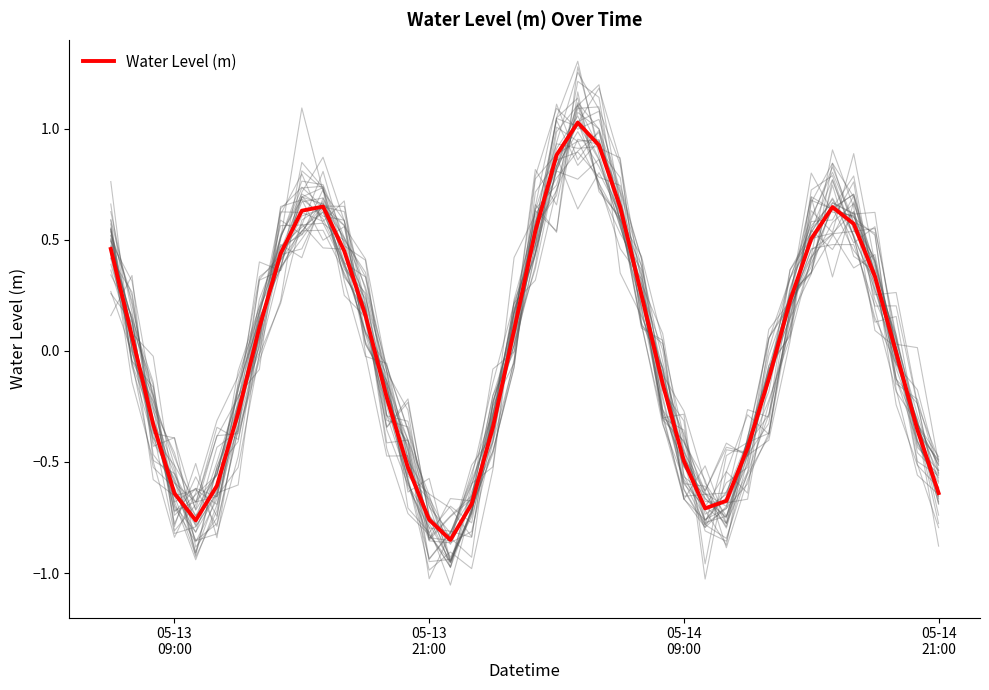

Reading left to right, what are all the values shown in this chart?

0.5	0.1	-0.3	-0.6	-0.8	-0.6	-0.3	0.1	0.4	0.6	0.6	0.4	0.2	-0.2	-0.5	-0.8	-0.9	-0.7	-0.3	0.1	0.5	0.9	1.0	0.9	0.6	0.3	-0.1	-0.5	-0.7	-0.7	-0.4	-0.1	0.2	0.5	0.6	0.6	0.3	-0.0	-0.4	-0.6